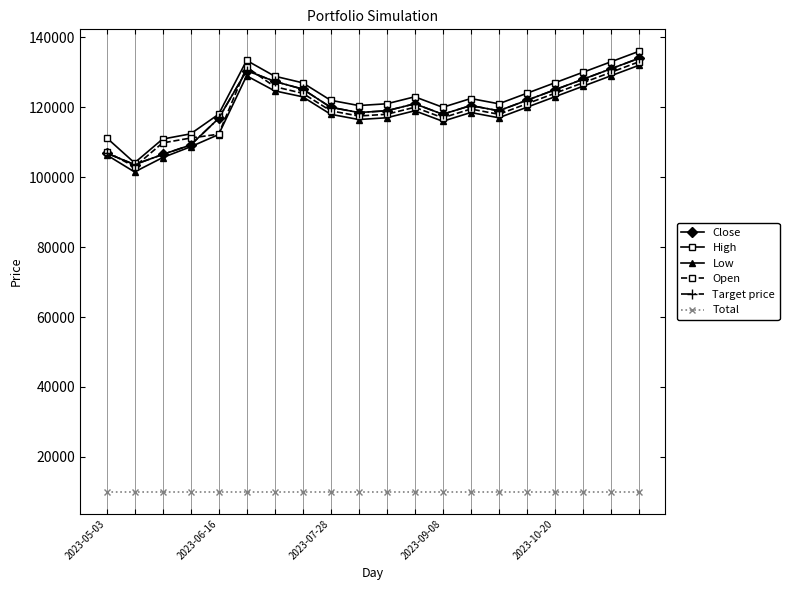

Does the chart have visible grid lines?

Yes